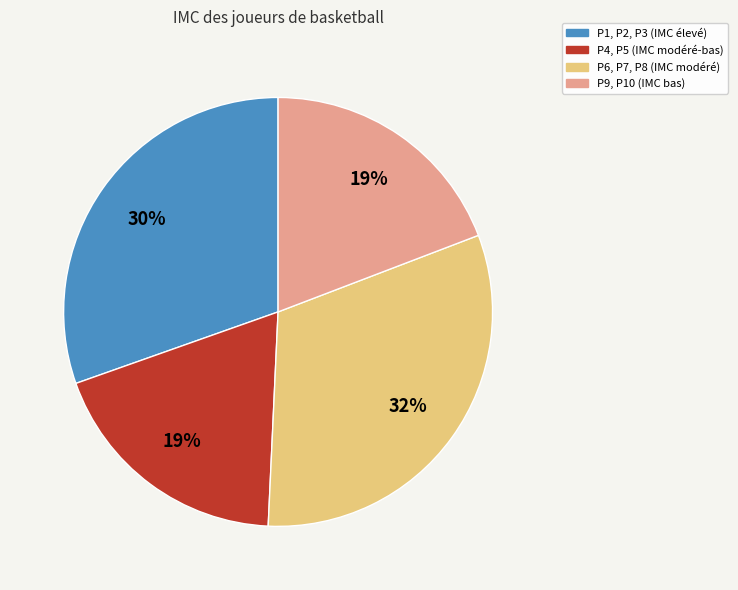

To the nearest percent, what is the average slice percentage?

25%